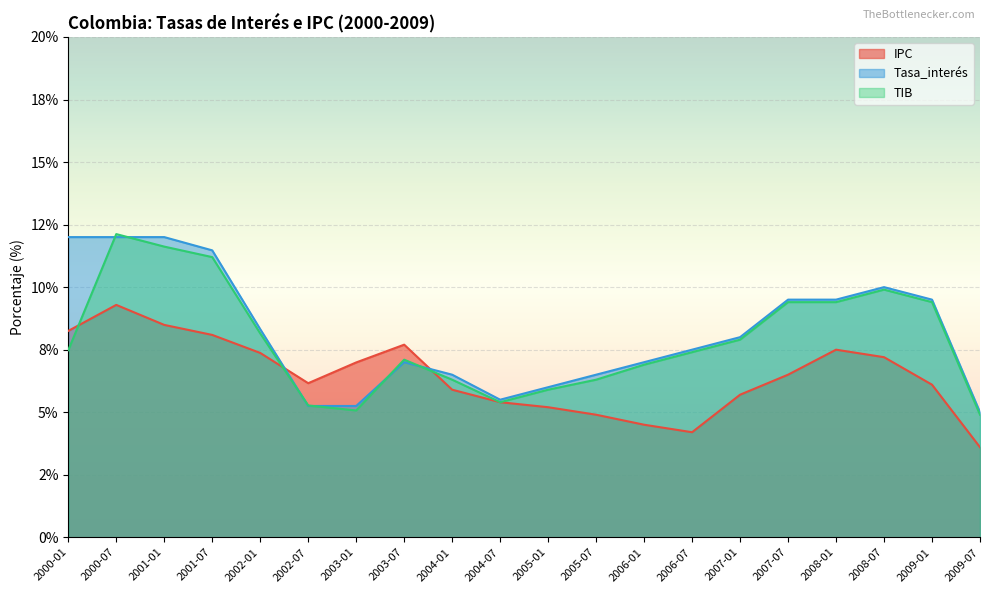

What is the average value of the Tasa_interés series?

8.2